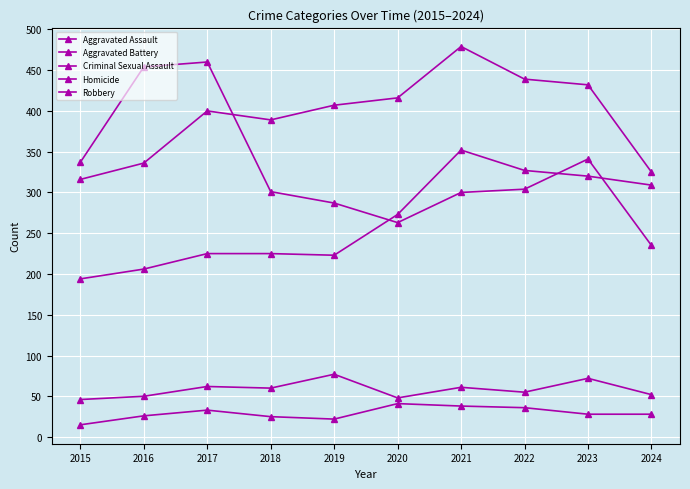

Count the number of categories in the chart.

10